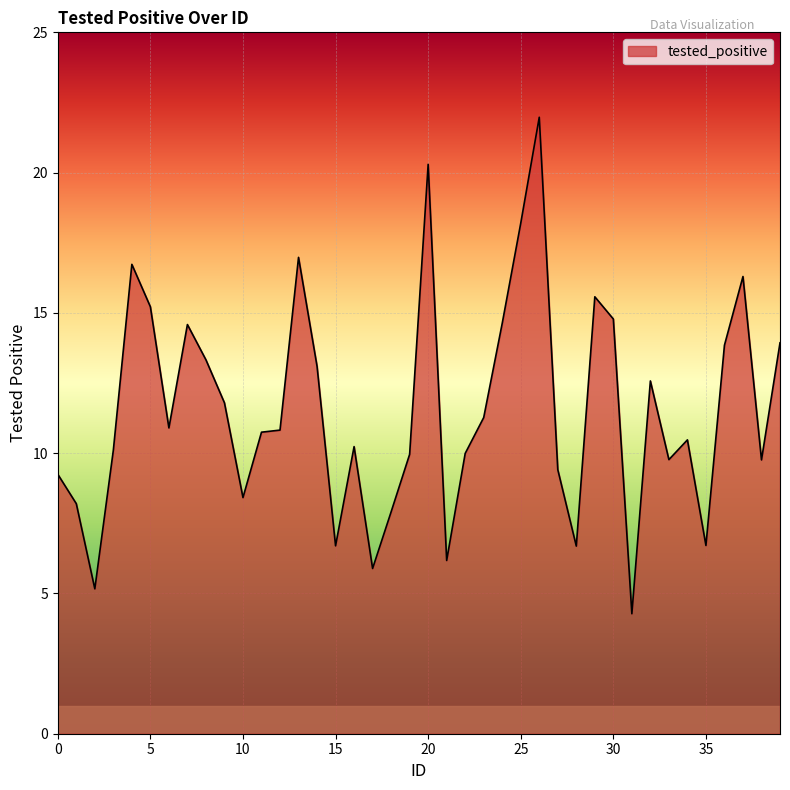

What is the greatest value displayed?

22.0